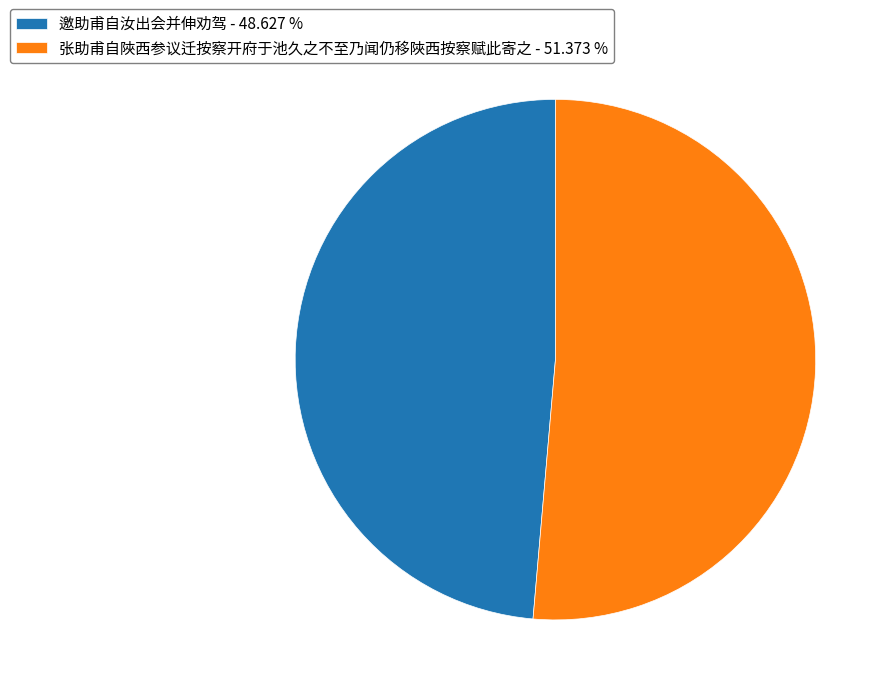

How many segments does this pie chart have?

2